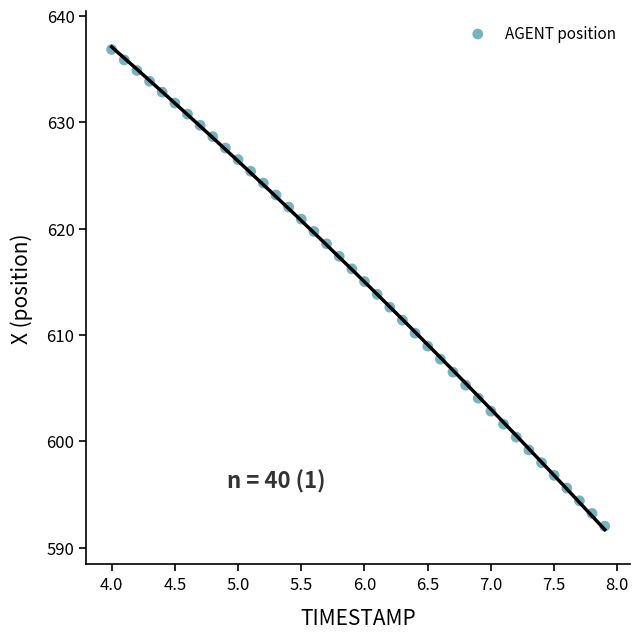

What is the range of Y values (max minus min)?

44.8